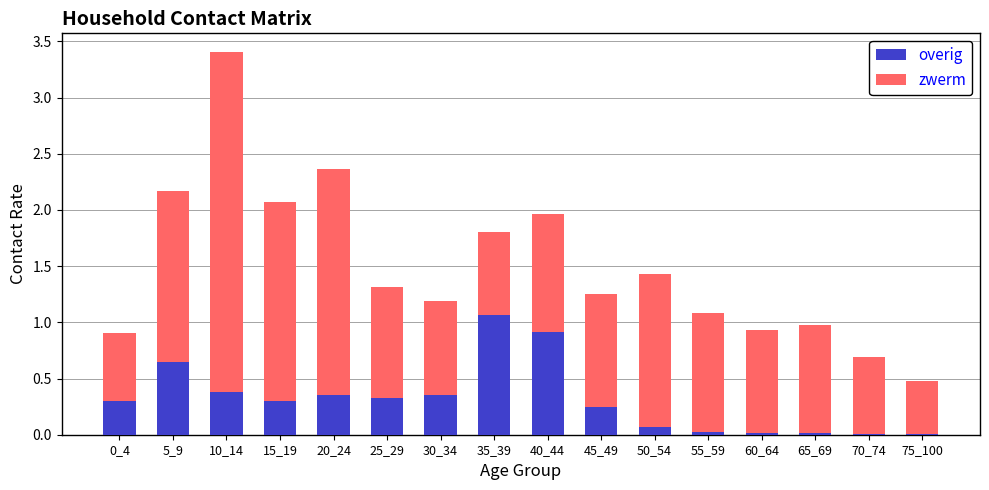

What are all the series names shown in the legend?

overig, zwerm